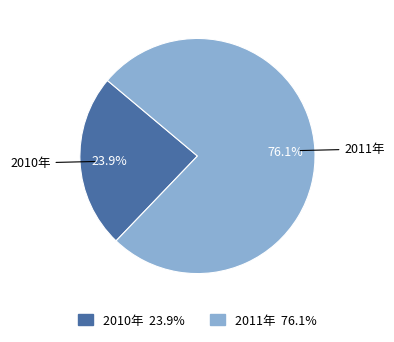

To the nearest percent, what percentage of the pie is 2010年?

24%